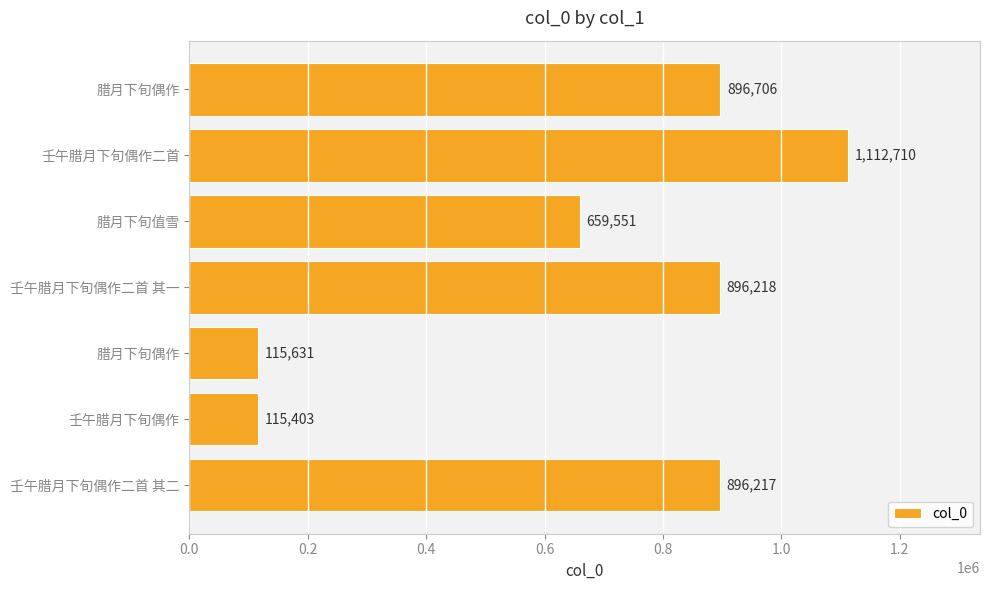

How many data points are less than 896217?

3